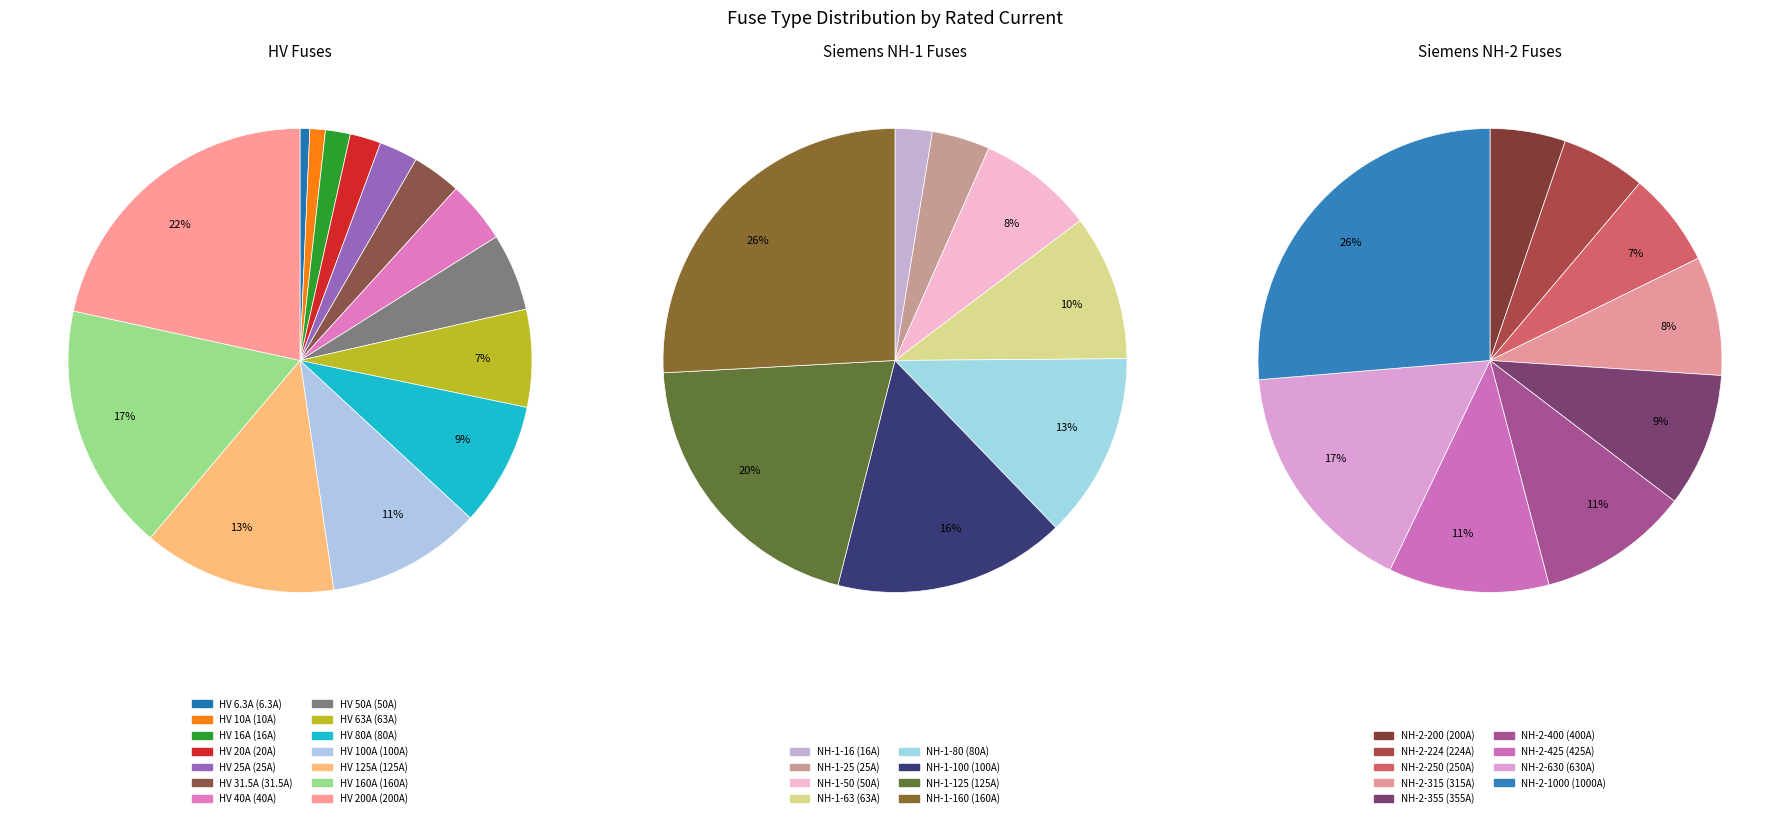

How much of the chart is everything except HV 50A?

94.6%